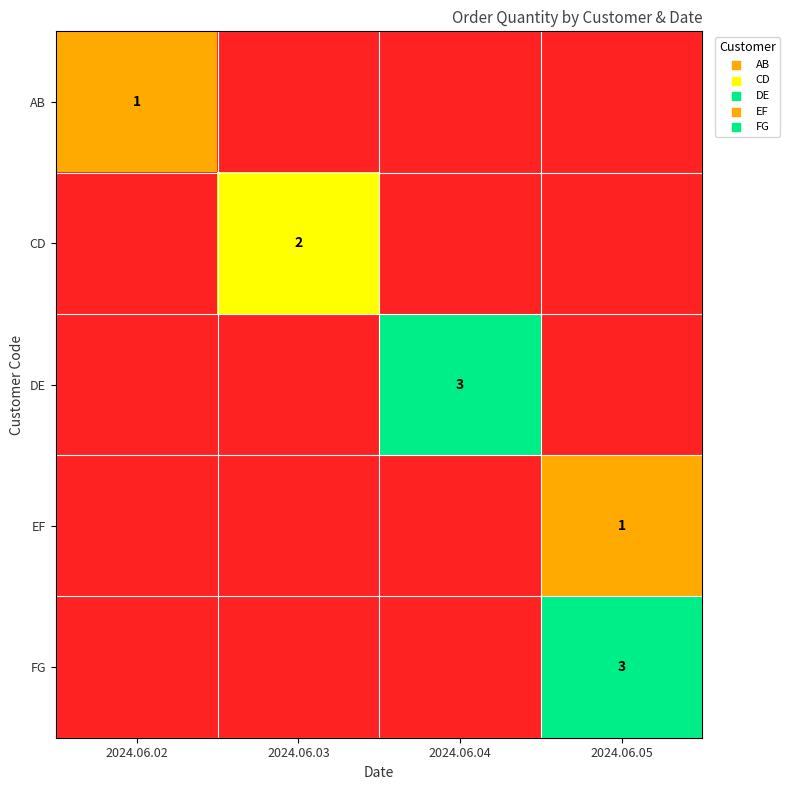

What is the difference between the highest and lowest values at 2024.06.05?

3